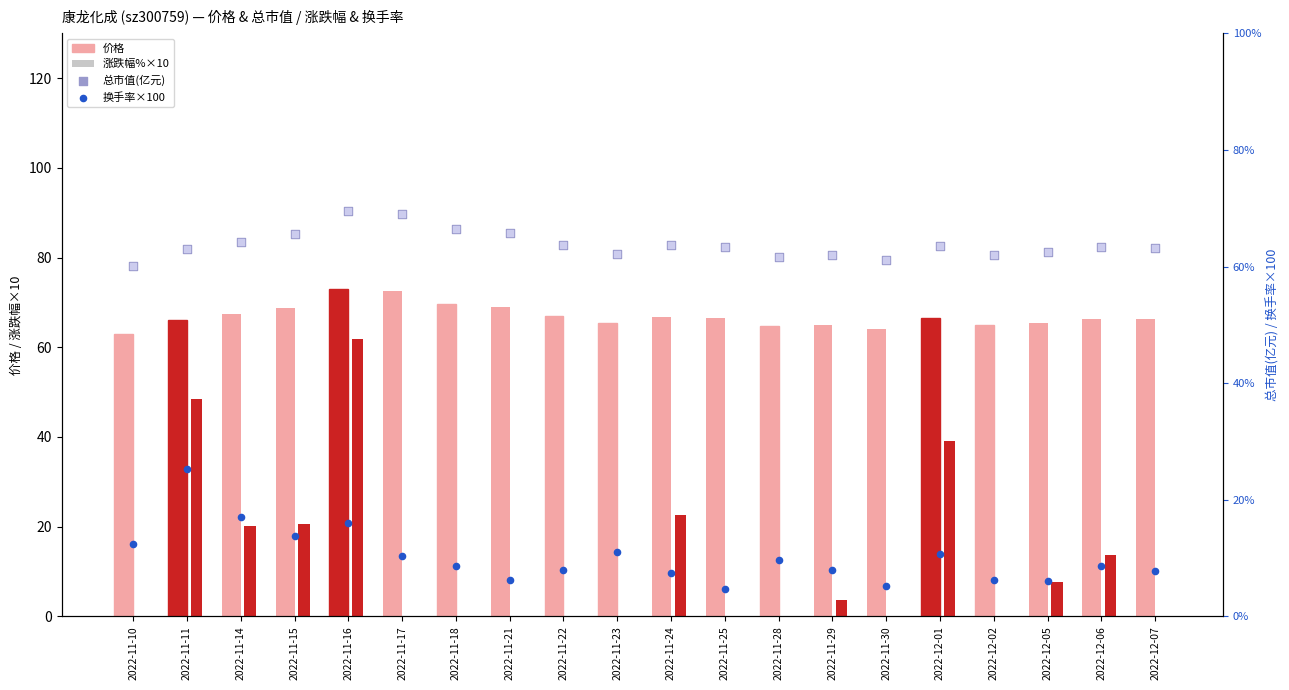

Is the value of 价格 at 2022-11-30 greater than the value of 总市值(亿元) at 2022-12-01?

No